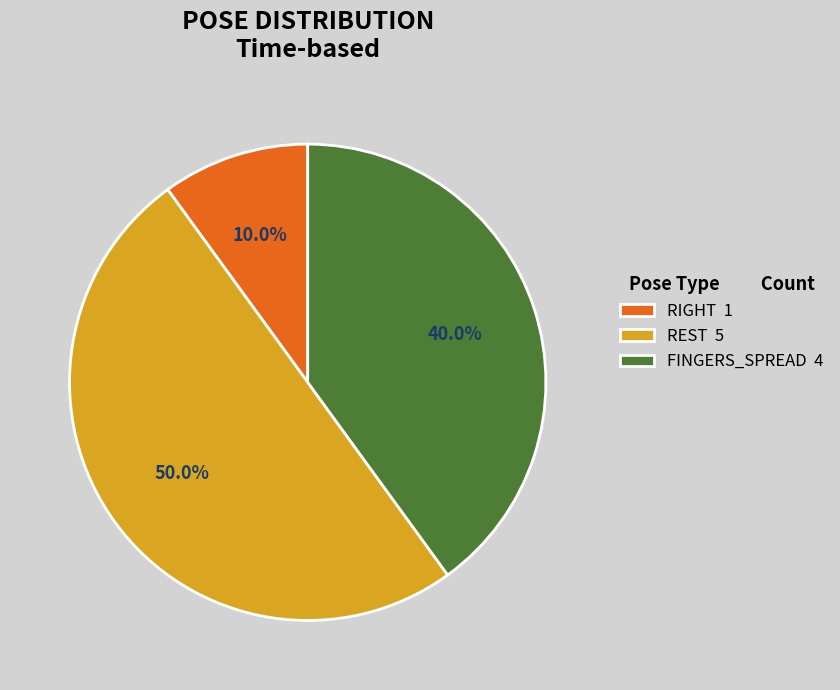

Which has a higher value, REST 5 or FINGERS_SPREAD 4?

REST 5